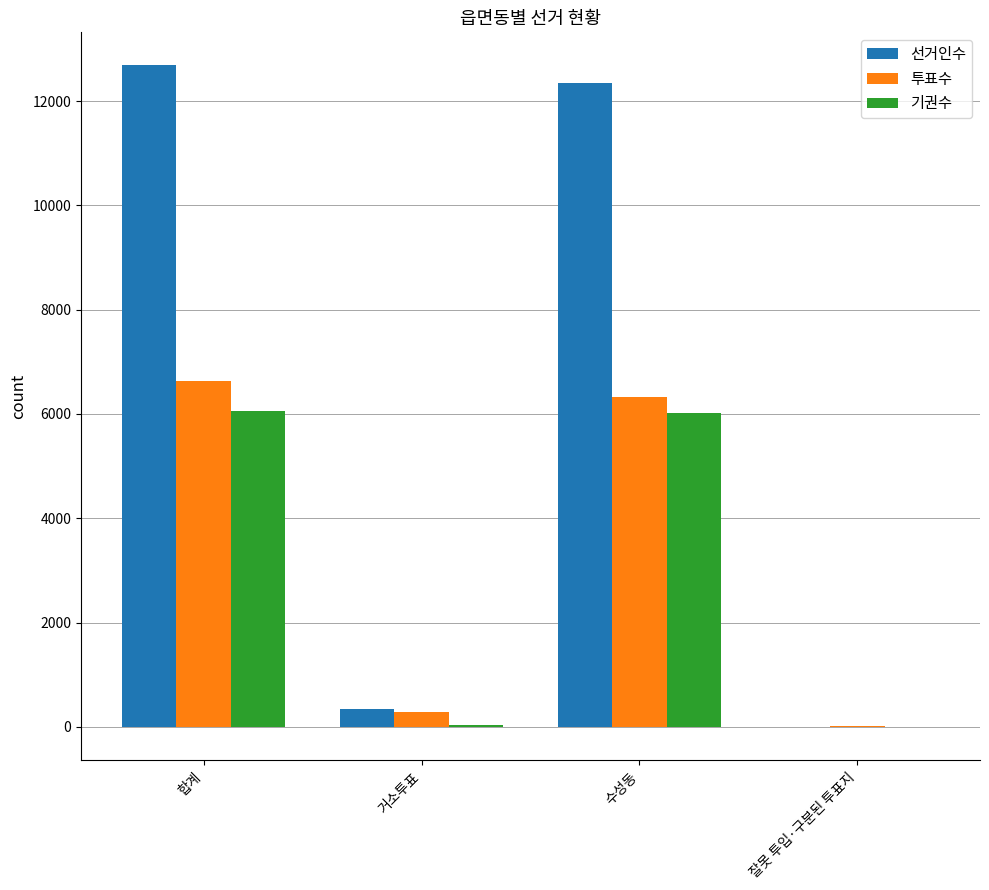

Which category has the highest value in the 선거인수 series?

합계